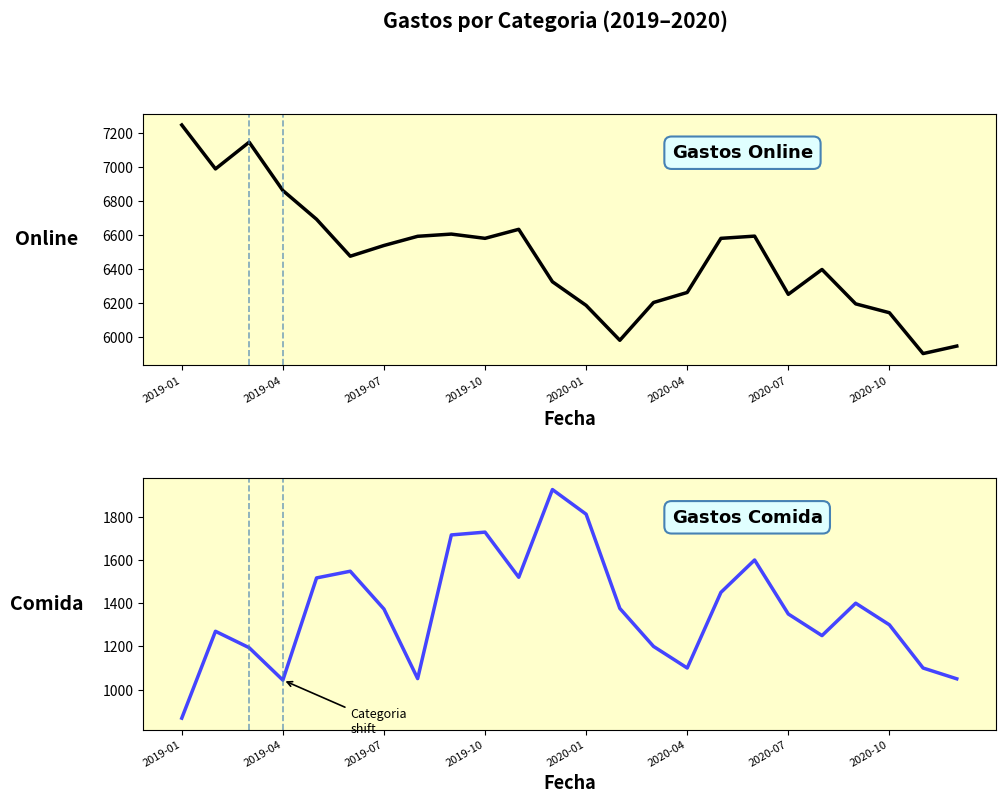

What is the total value across all series at 8?

8323